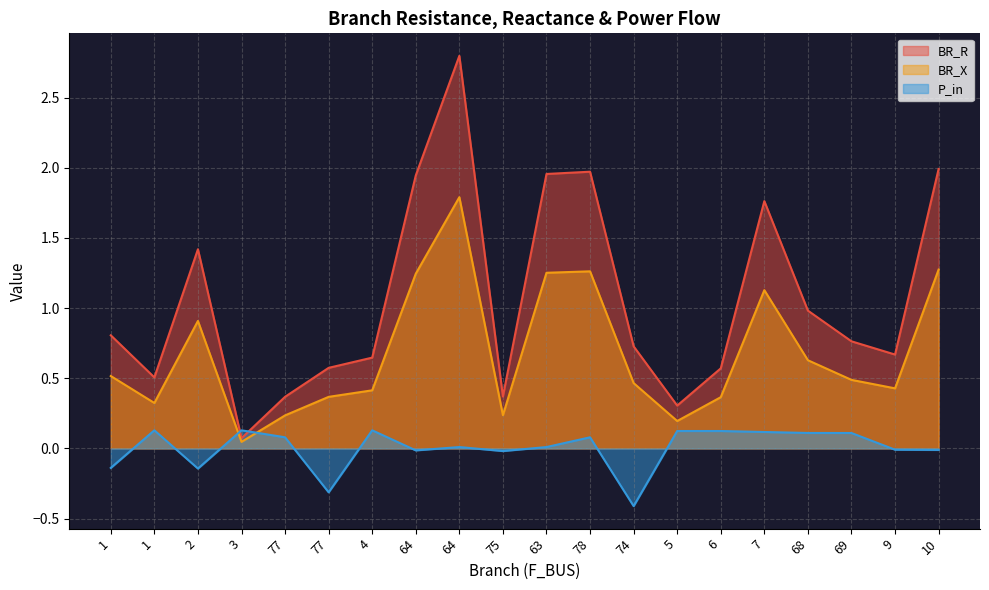

What is the value of the BR_R point at the 14th from the left?

0.3